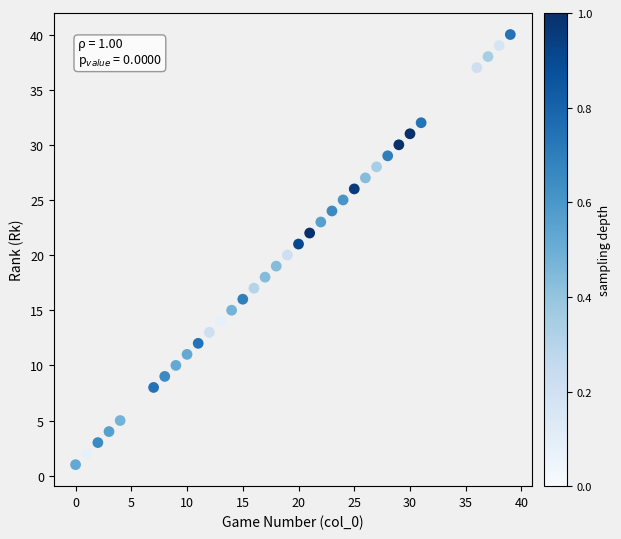

What is the range of Y values (max minus min)?

39